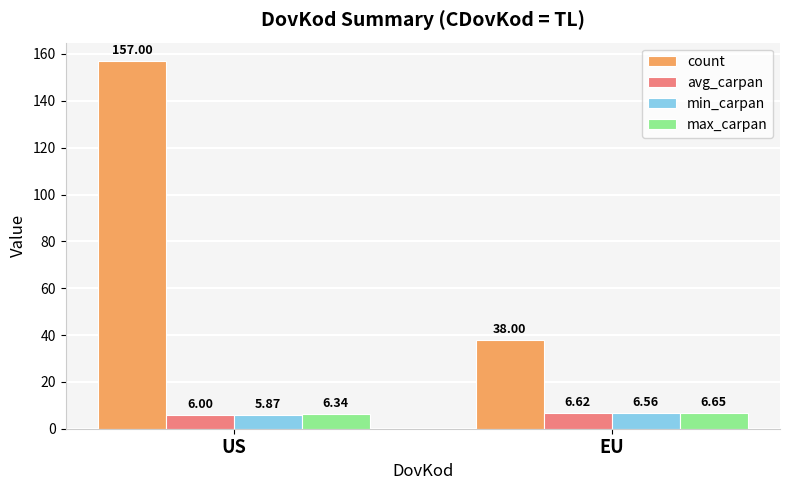

Are the bars horizontal?

No